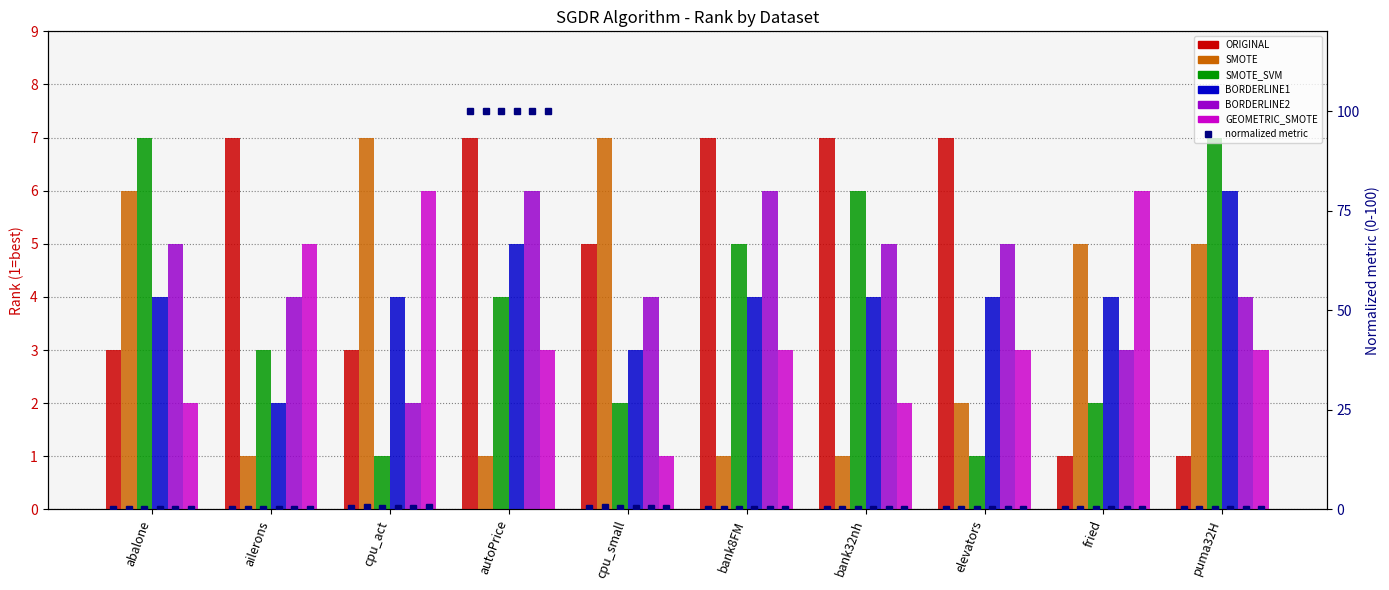

Which series changed the most between abalone and autoPrice?

SMOTE